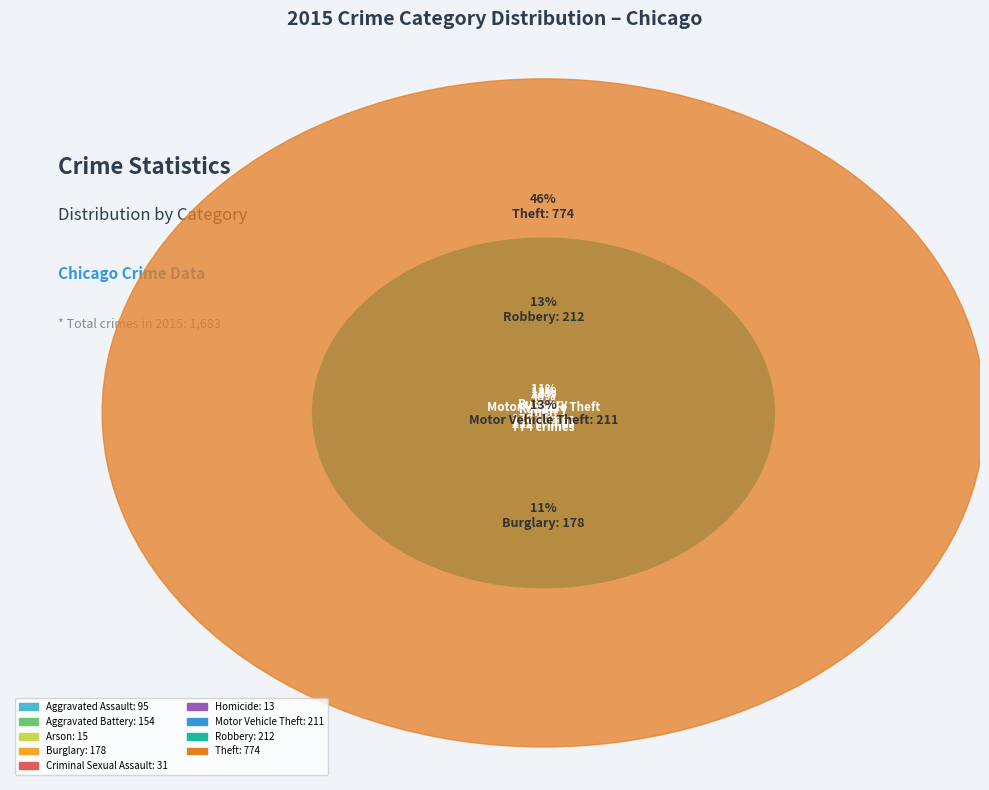

Rank the categories by value from highest to lowest.

Theft, Robbery, Motor Vehicle Theft, Burglary, Aggravated Battery, Aggravated Assault, Criminal Sexual Assault, Arson, Homicide